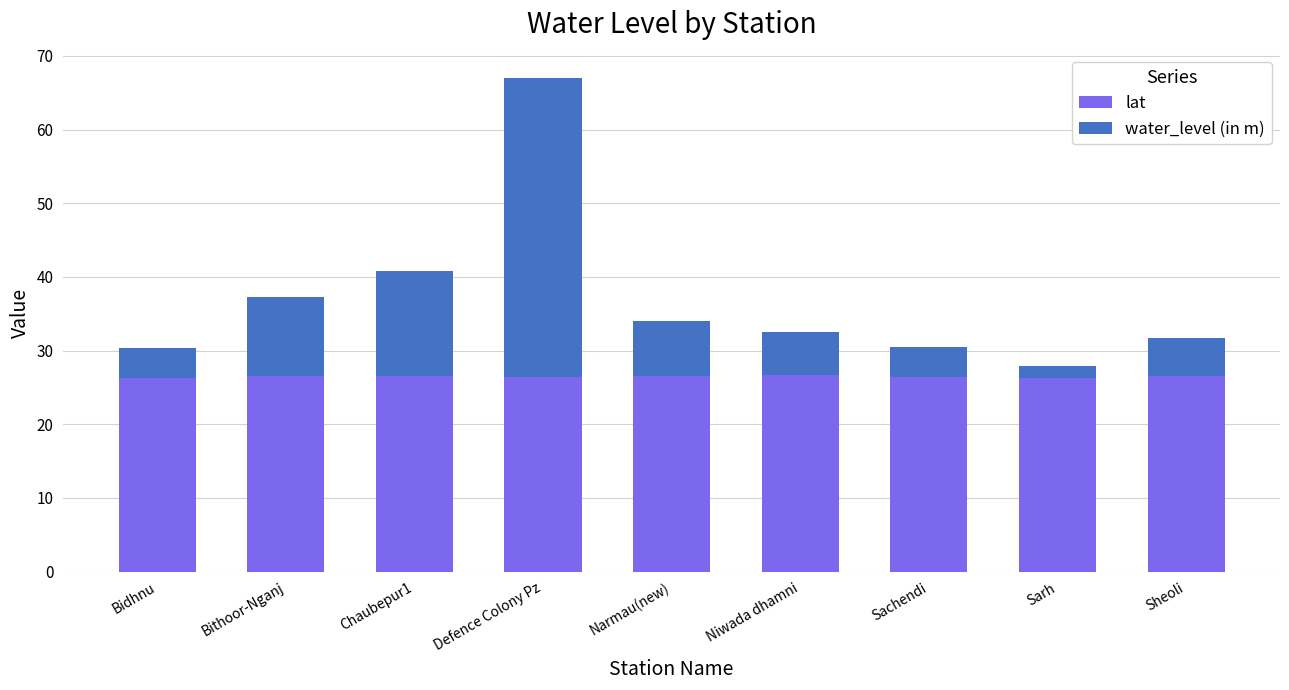

What value does the lat series have at Bidhnu?

26.3